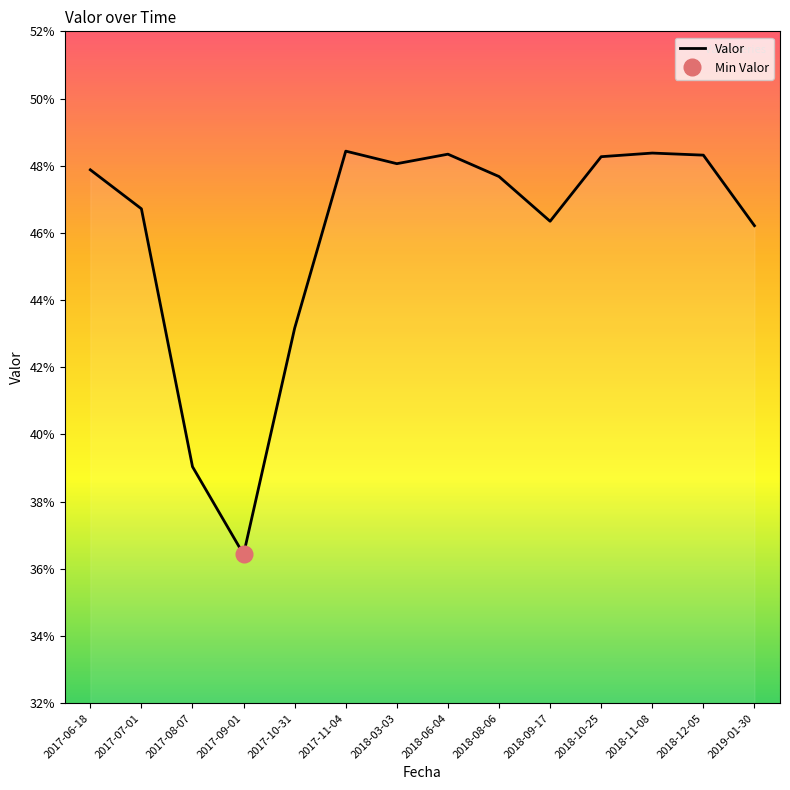

Read the value at 2018-10-25.

0.5